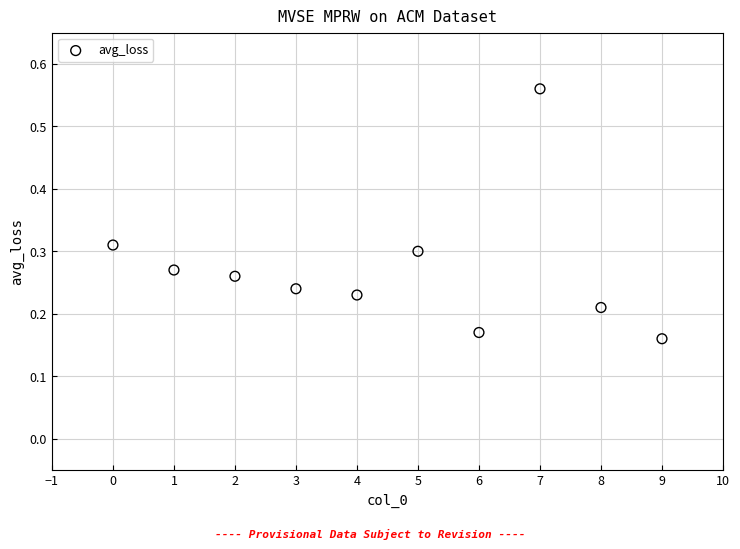

What is the range of Y values (max minus min)?

0.4